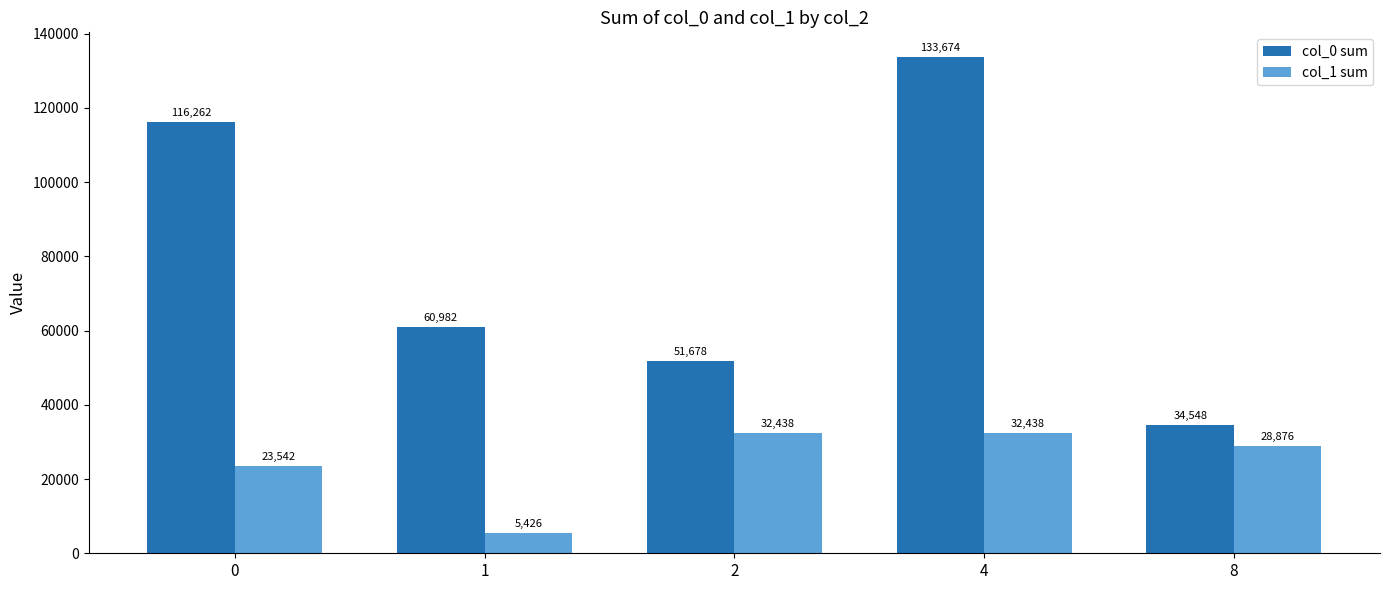

At which label does col_1 sum first exceed 28876?

2